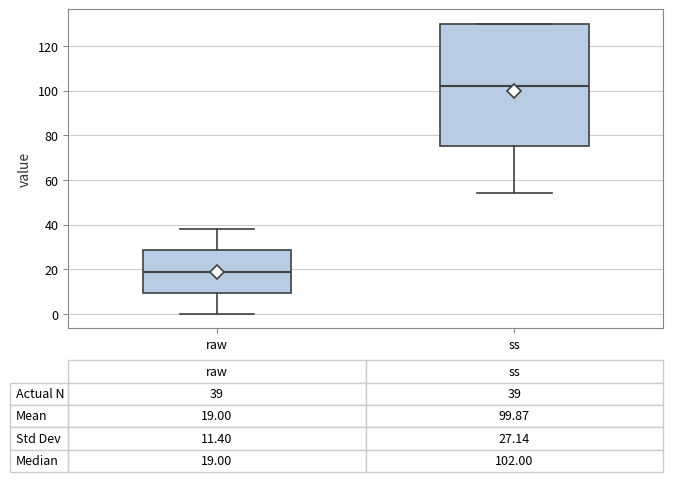

Which box has the lowest median line?

raw